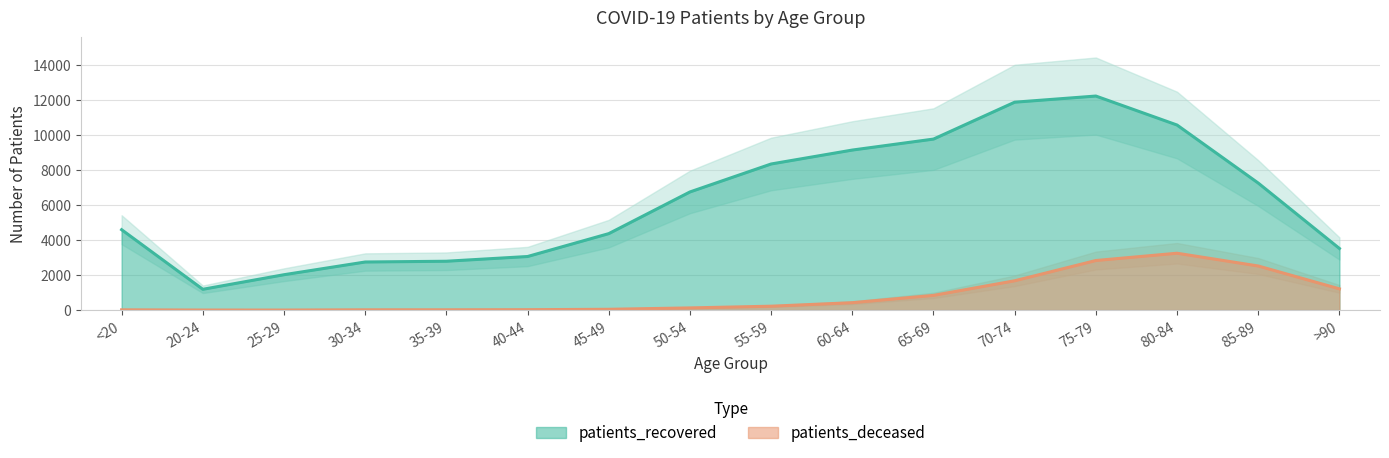

Does the chart display data point markers on the line(s)?

No